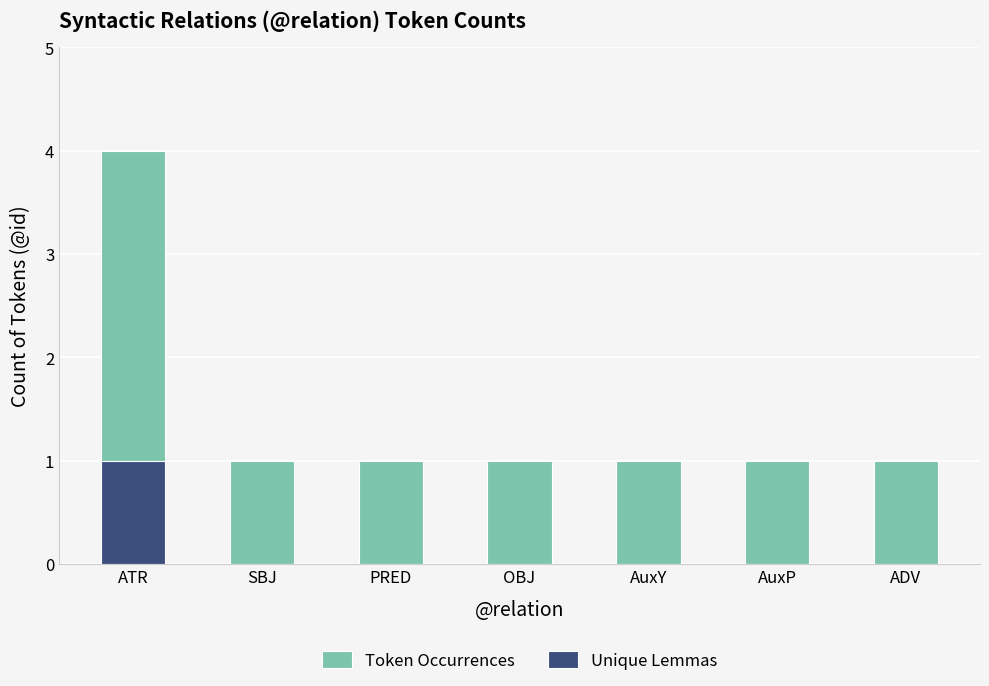

How many categories are shown in the chart?

7